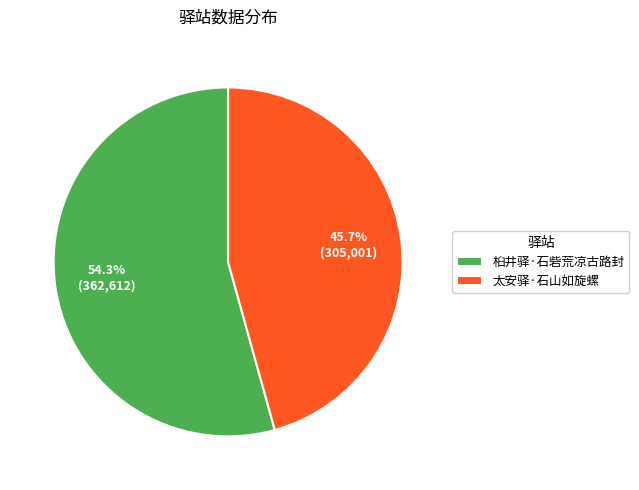

Approximately how many times larger is the value at 太安驿·石山如旋螺 compared to 桕井驿·石砦荒凉古路封?

0.8